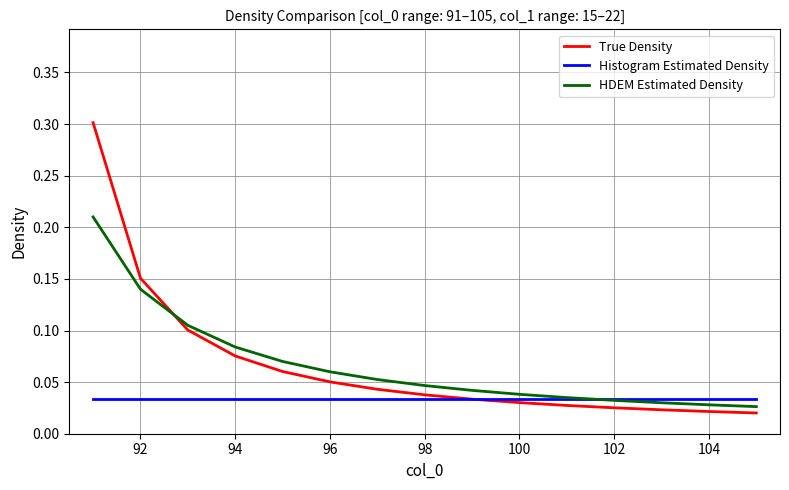

After their last crossing, which series has the higher values: True Density or Histogram Estimated Density?

Histogram Estimated Density